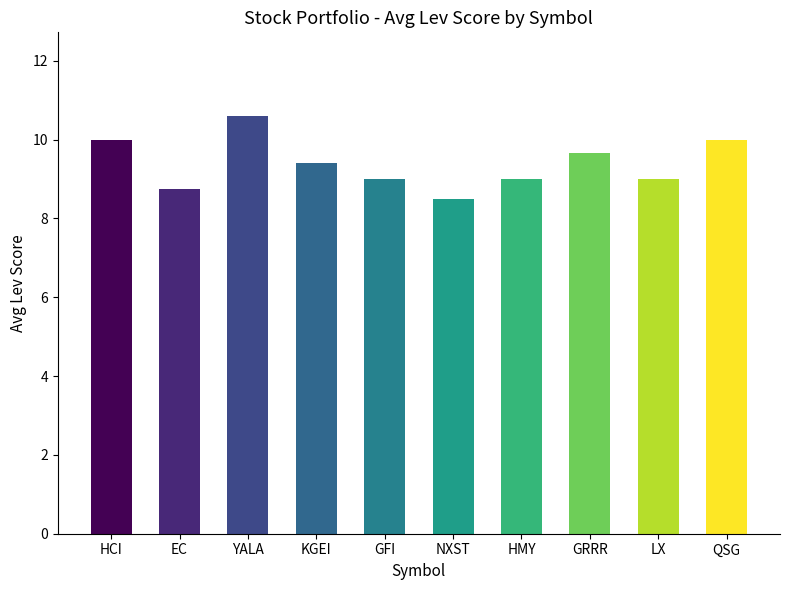

What is the value of the 2nd bar from the left?

8.8